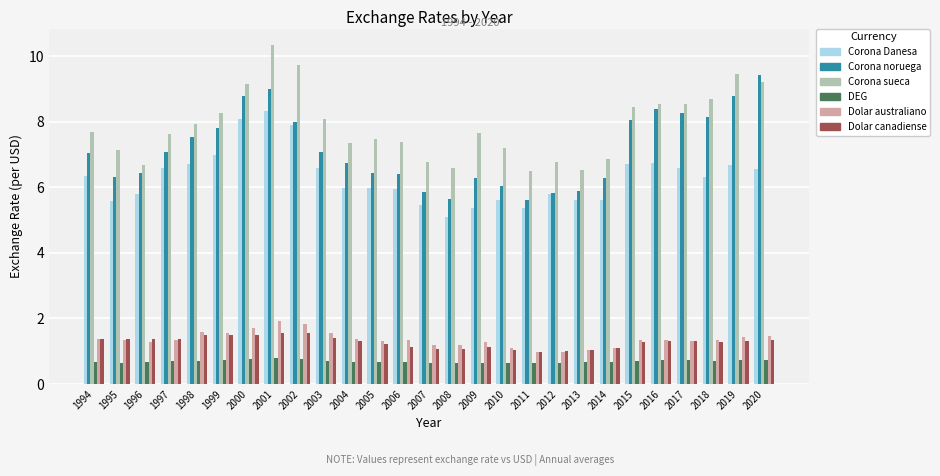

How many series are shown in this chart?

6